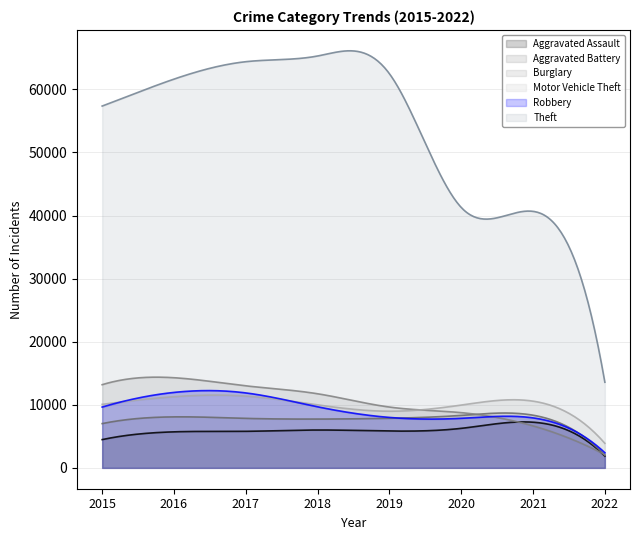

Reading left to right, list all the values displayed in this chart.

Aggravated Assault: 2015=4480	2016=5712	2017=5793	2018=6001	2019=5840	2020=6263	2021=7238	2022=1860
Aggravated Battery: 2015=7018	2016=8085	2017=7845	2018=7735	2019=7857	2020=8317	2021=8349	2022=1977
Burglary: 2015=13184	2016=14289	2017=13001	2018=11746	2019=9638	2020=8753	2021=6655	2022=2101
Motor Vehicle Theft: 2015=10068	2016=11286	2017=11380	2018=9983	2019=8978	2020=9952	2021=10575	2022=3889
Robbery: 2015=9638	2016=11960	2017=11880	2018=9679	2019=7994	2020=7854	2021=7923	2022=2397
Theft: 2015=57347	2016=61617	2017=64378	2018=65281	2019=62473	2020=41274	2021=40659	2022=13572